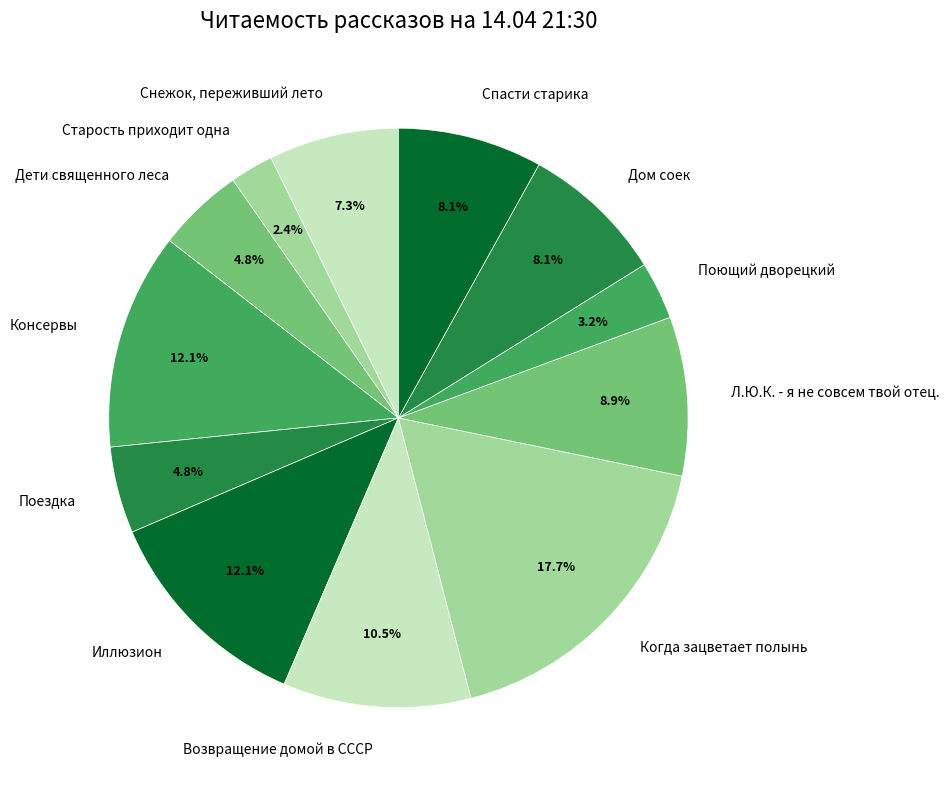

The Л.Ю.К. - я не совсем твой отец. slice represents 23% of the pie. True or false?

False